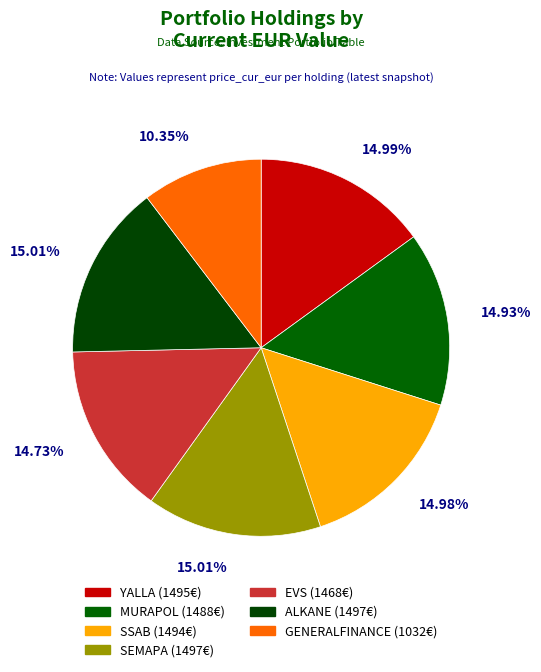

How many slices are in this pie chart?

7